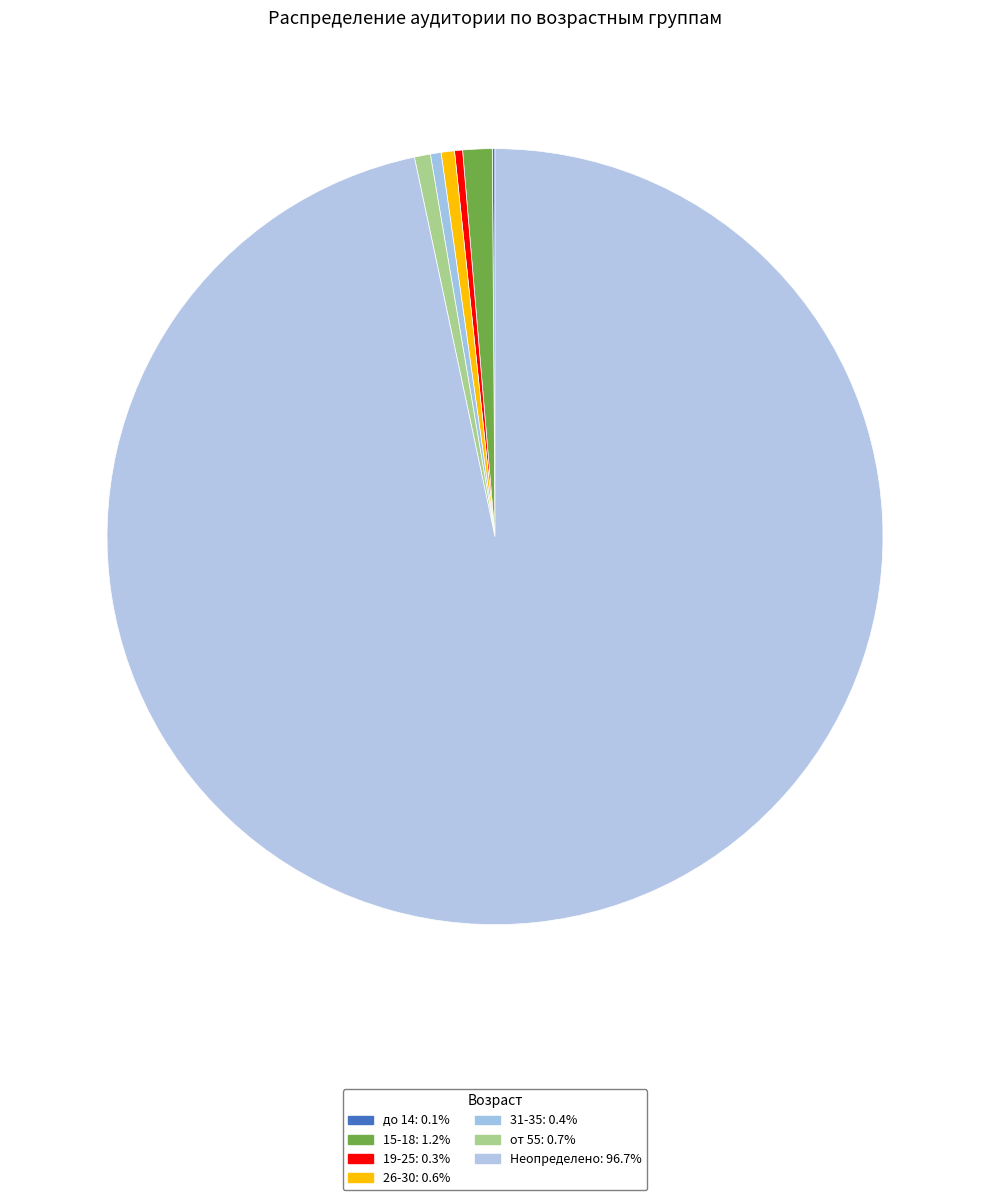

How many slices are in this pie chart?

7